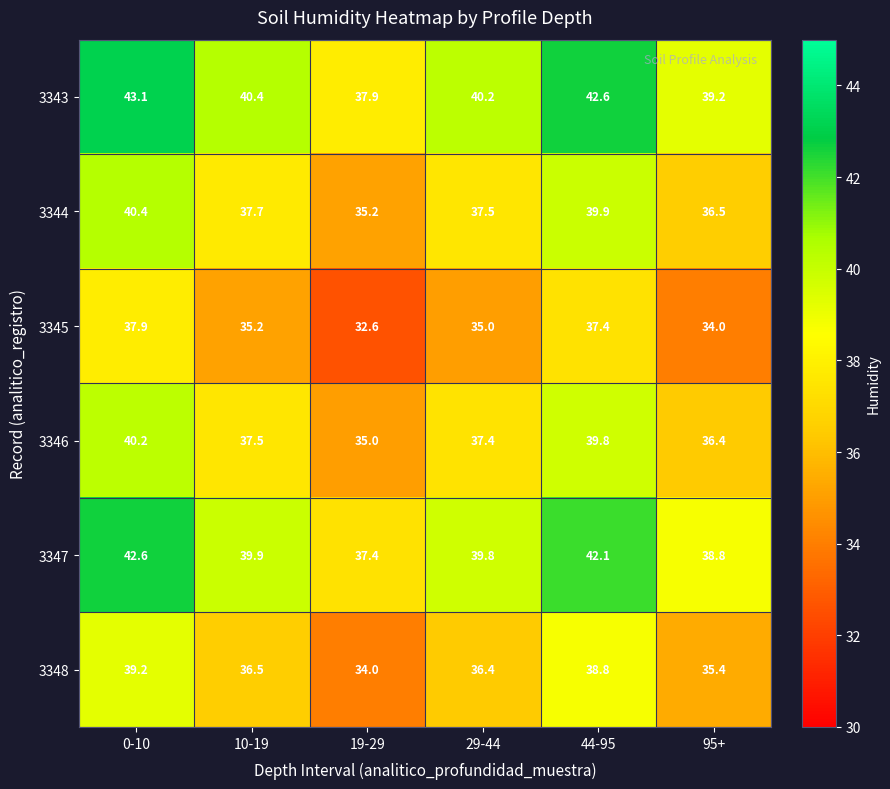

What is the difference between the maximum and minimum values in the 3345 series?

5.3